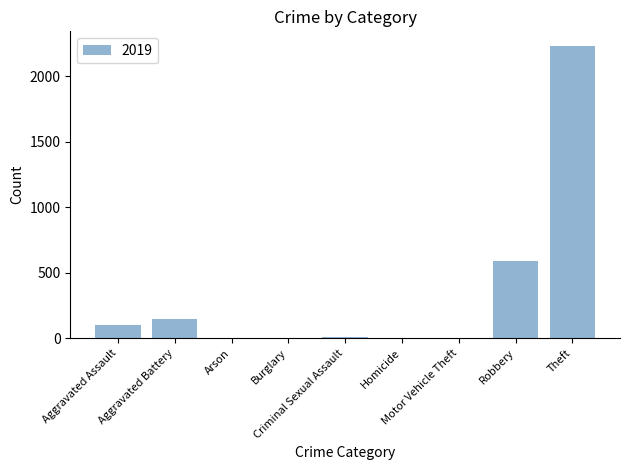

What is the sum of all values?

3080